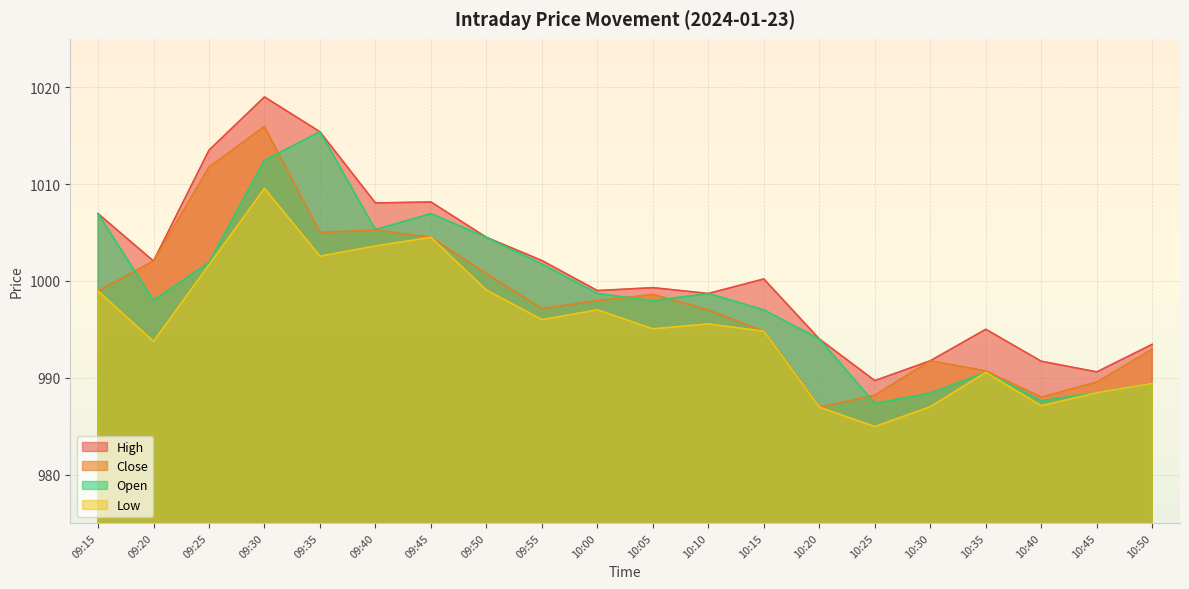

Is it true that Open equals 516.3 at 10:35?

False